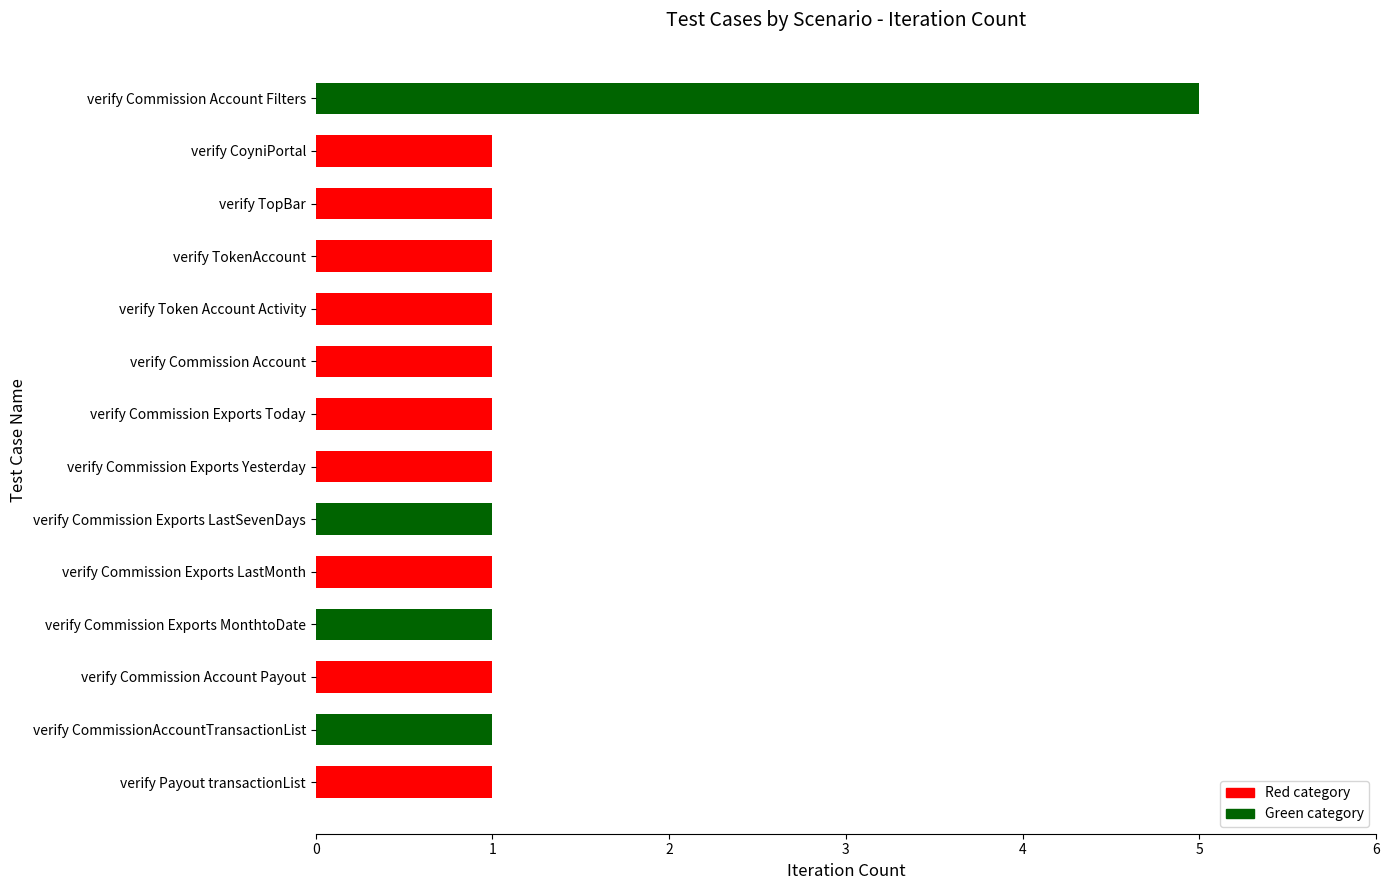

How many values are between 1 and 2?

13